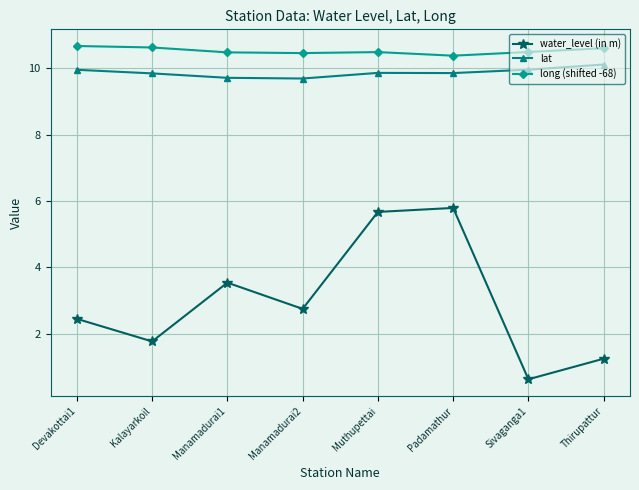

Which category has the lowest value across all series?

Sivaganga1